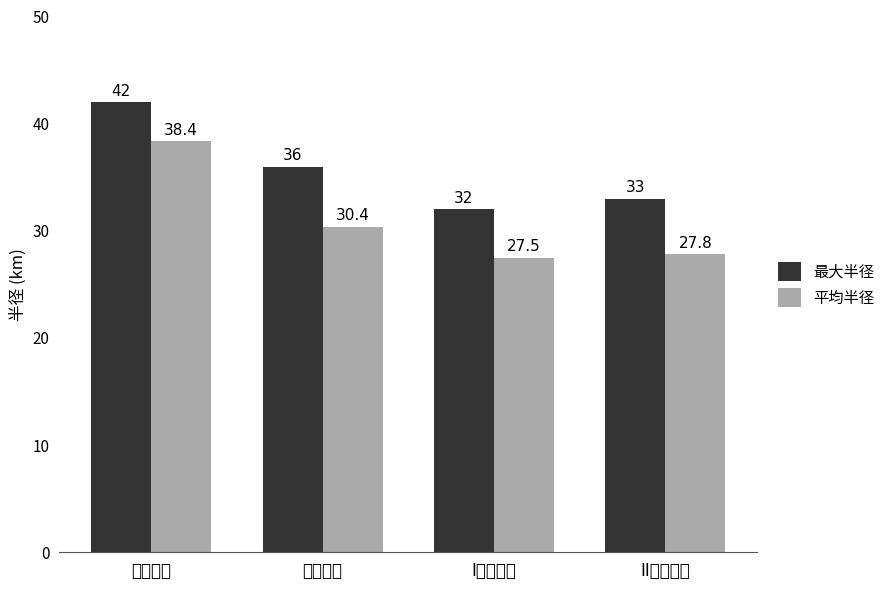

What is the total value across all series at II型大城市?

60.8